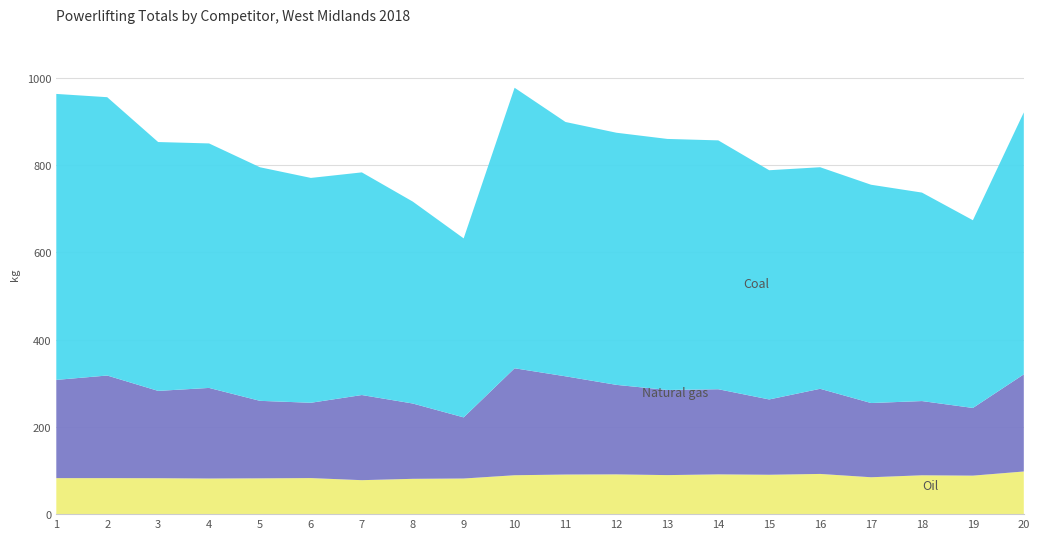

Reading left to right, list all the values displayed in this chart.

Oil: 1=82.5	2=82.5	3=82.3	4=81.6	5=82.0	6=82.6	7=77.8	8=80.9	9=81.6	10=89.1	11=90.7	12=91.1	13=89.4	14=91.1	15=90.2	16=92.1	17=84.5	18=89.0	19=88.2	20=97.7
Natural gas: 1=225.0	2=235.0	3=200.0	4=207.5	5=177.5	6=172.5	7=195.0	8=172.5	9=140.0	10=245.0	11=225.0	12=205.0	13=195.0	14=195.0	15=172.5	16=195.0	17=170.0	18=170.0	19=155.0	20=222.5
Coal: 1=655.0	2=637.5	3=570.0	4=560.0	5=535.0	6=515.0	7=510.0	8=462.5	9=410.0	10=642.5	11=582.5	12=577.5	13=575.0	14=570.0	15=525.0	16=507.5	17=500.0	18=477.5	19=430.0	20=600.0